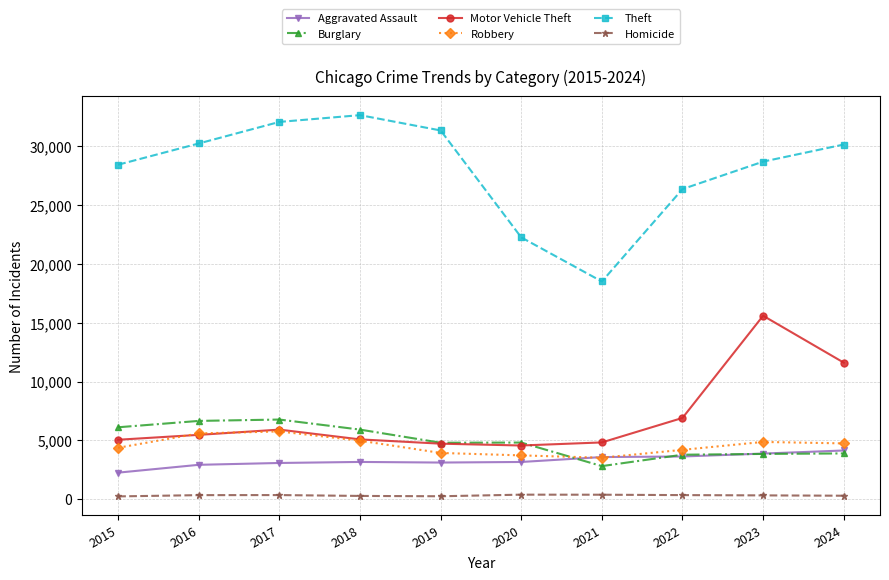

Does the chart display data point markers on the line(s)?

Yes